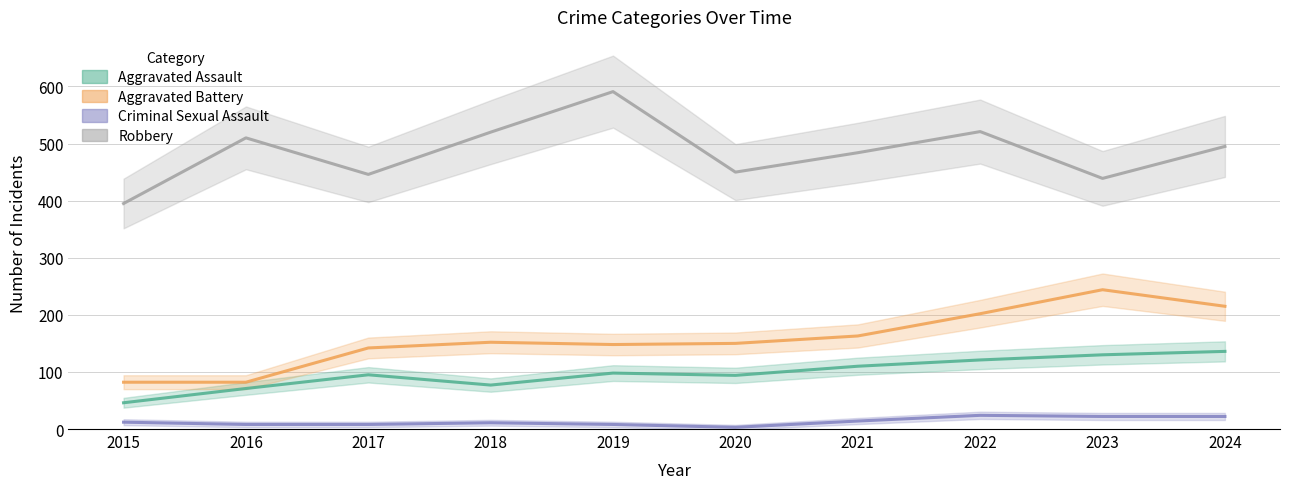

At how many categories does at least one series exceed 123?

10